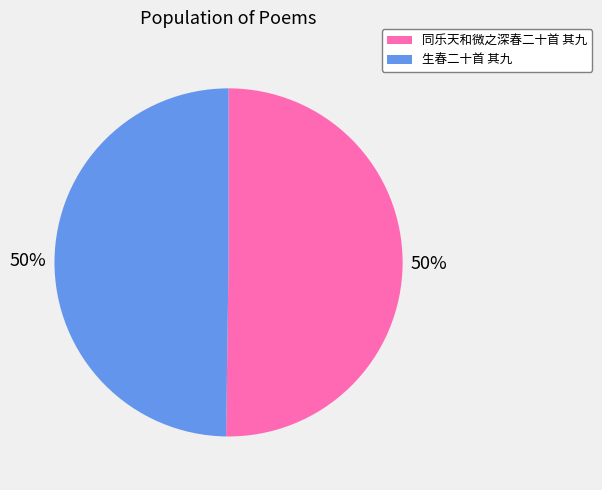

Approximately how many times larger is the value at 同乐天和微之深春二十首 其九 compared to 生春二十首 其九?

1.0